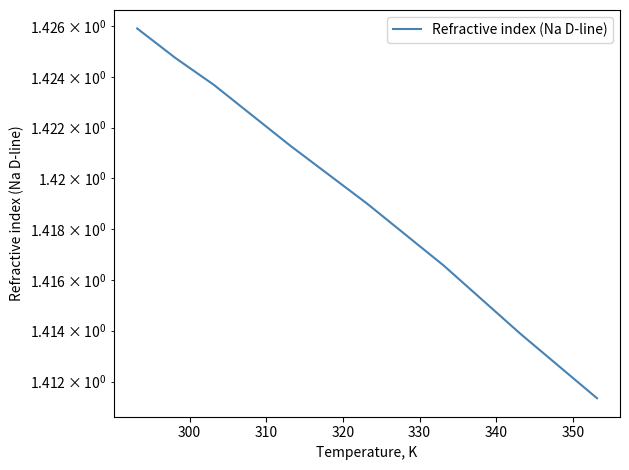

Count the values in the range 1 to 2.

8